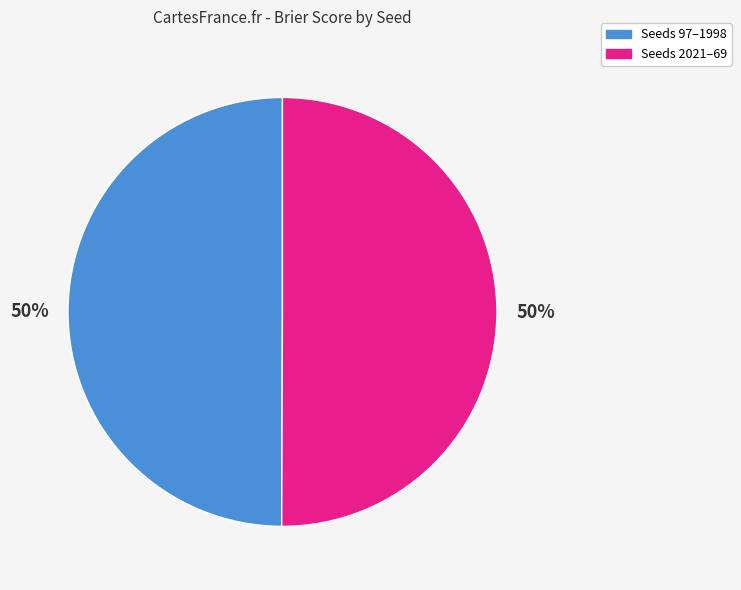

Count the number of slices in the pie.

2